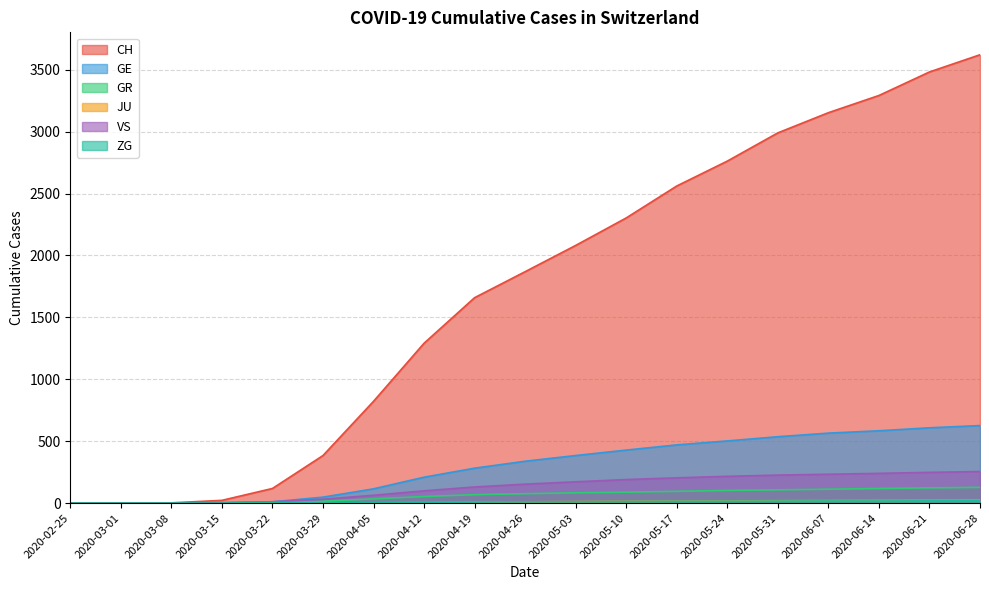

What position from the left is 2020-04-26?

10